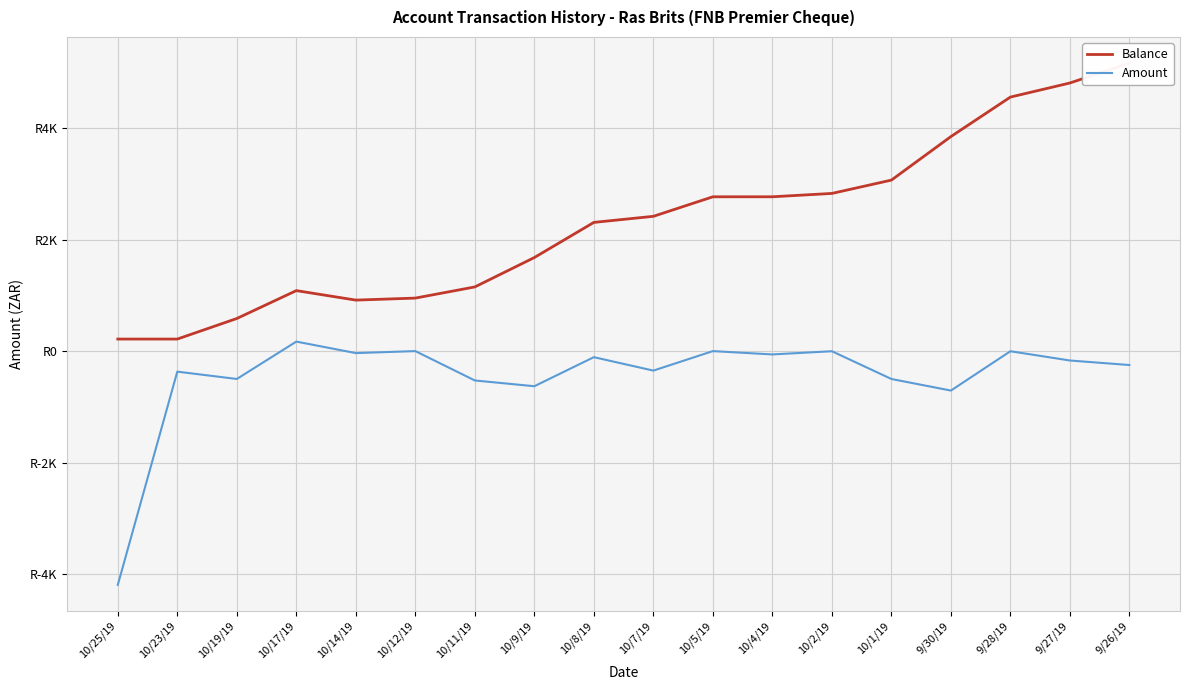

The value of Balance at 9/27/19 is 6705.3. True or false?

False